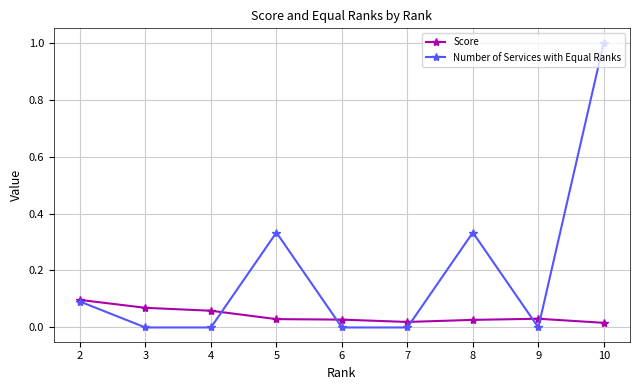

True or false: Number of Services with Equal Ranks has more than 2 interior local peaks.

False